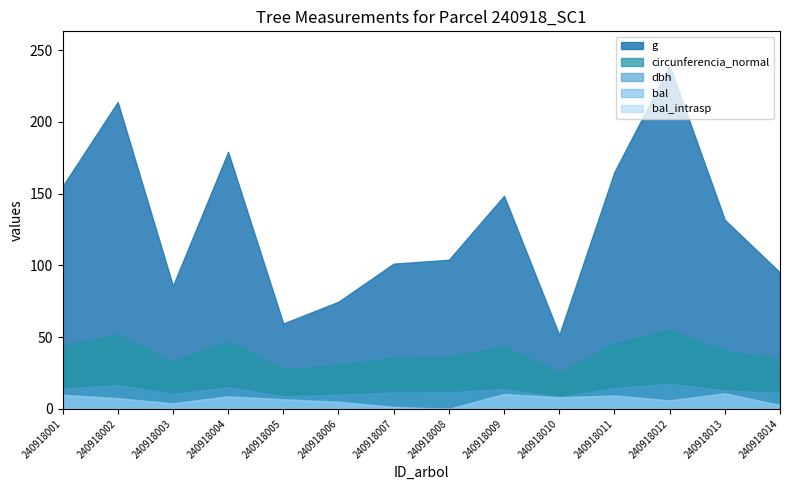

What is the value of the circunferencia_normal point at the 2nd from the left?

51.8